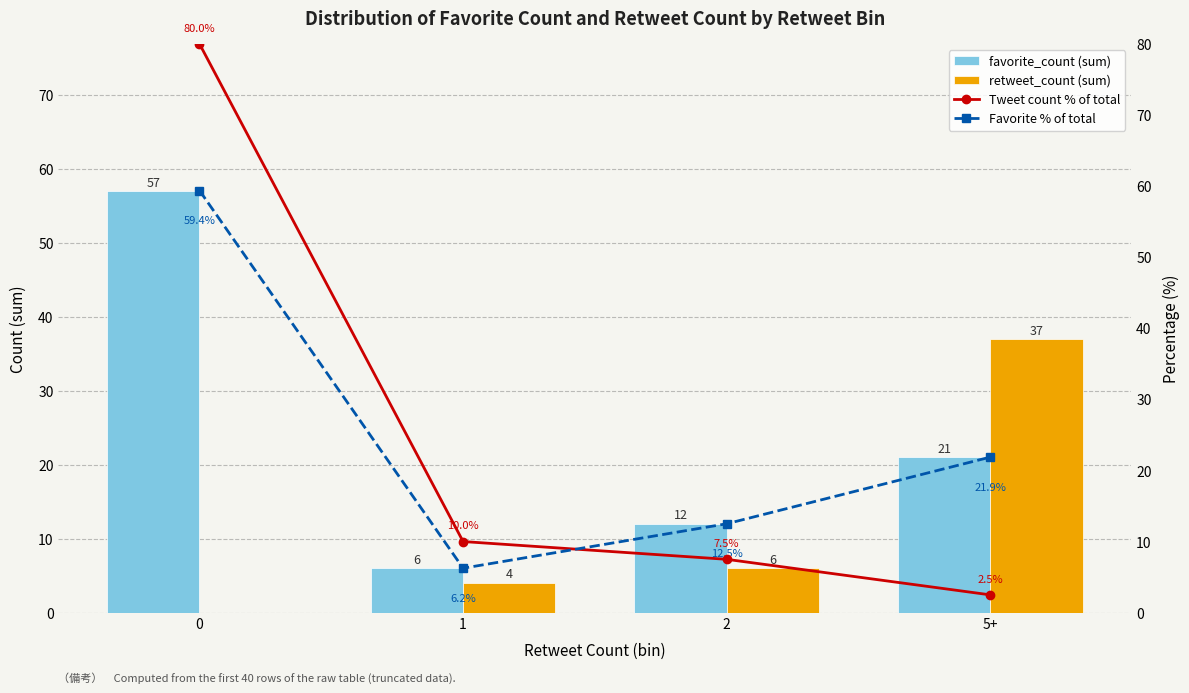

At how many categories does at least one series exceed 44?

1